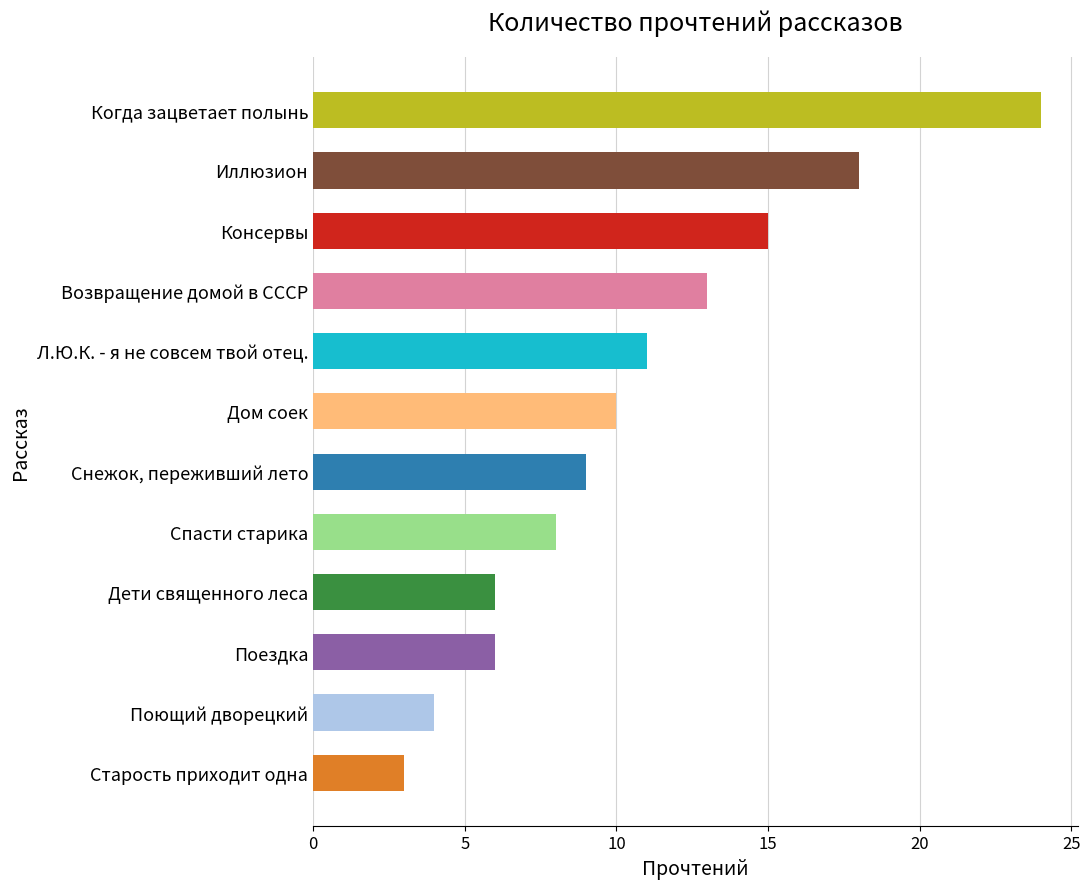

Approximately how many times larger is the value at Л.Ю.К. - я не совсем твой отец. compared to Дом соек?

1.1